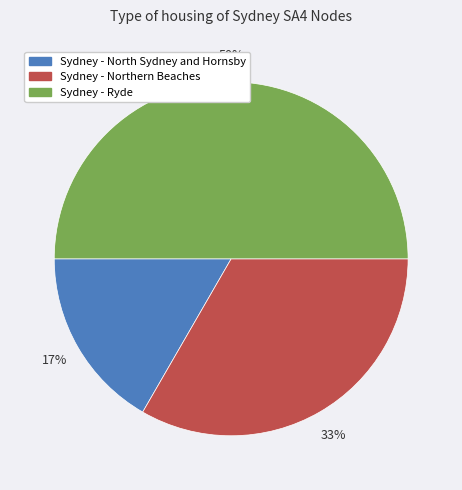

Is it true that Sydney - North Sydney and Hornsby is 30% of the pie?

False